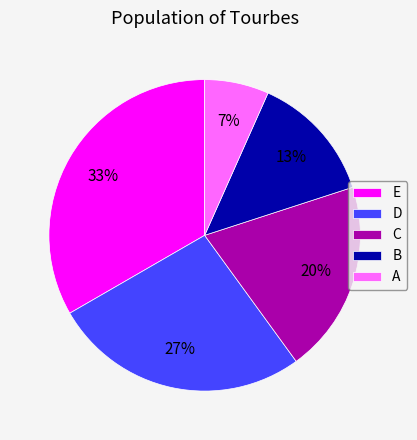

Is there any slice that represents more than half of the pie?

No